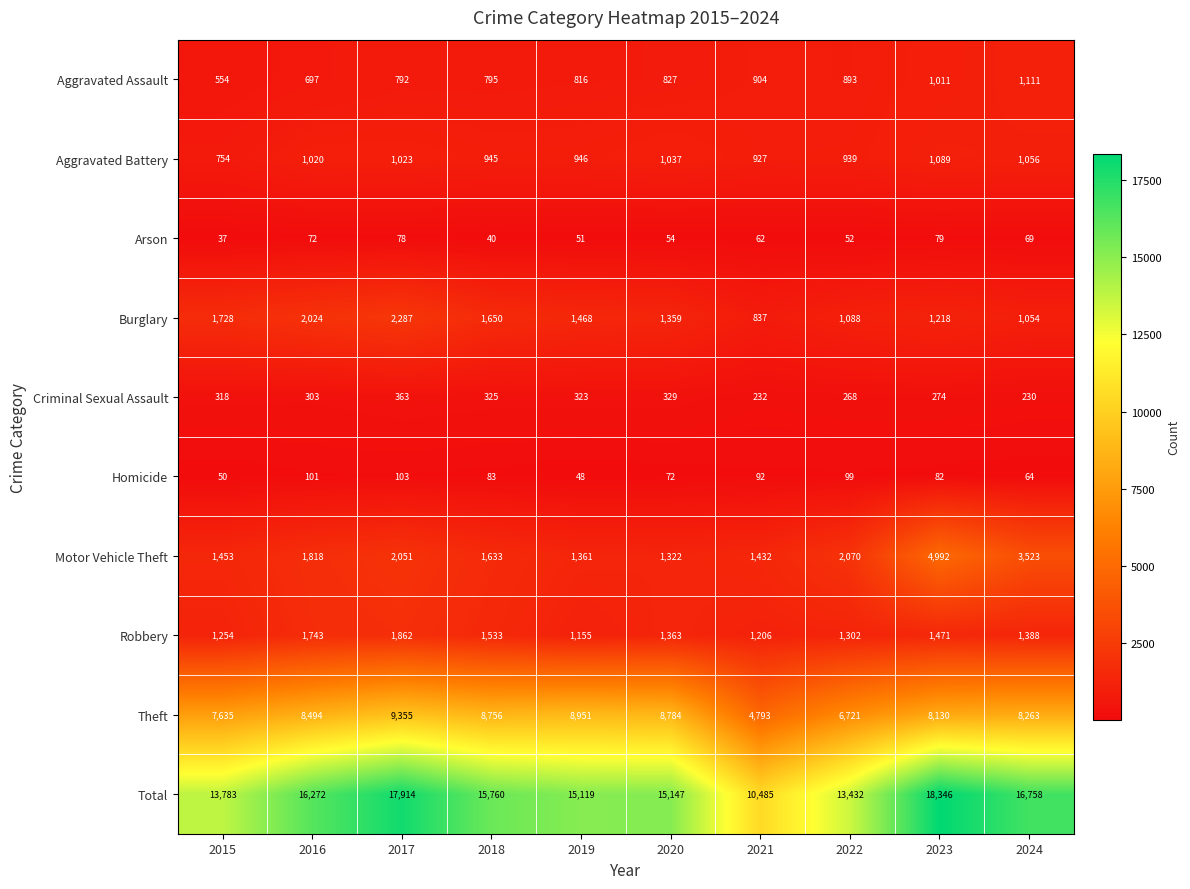

What is the difference between the Homicide values at 2023 and 2016?

19